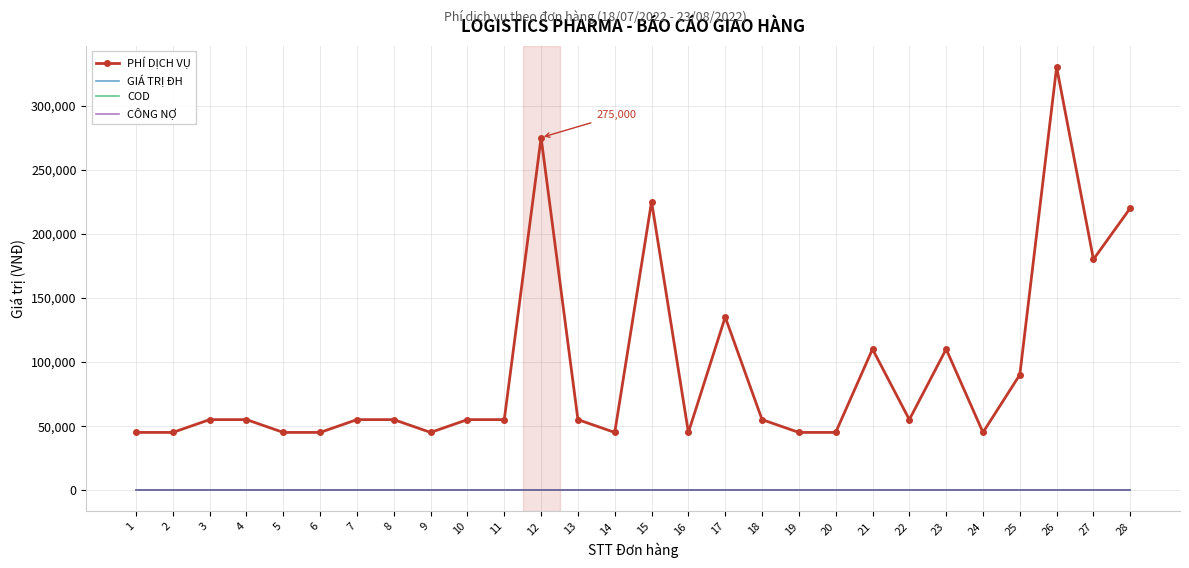

How many lines are shown in the chart?

4